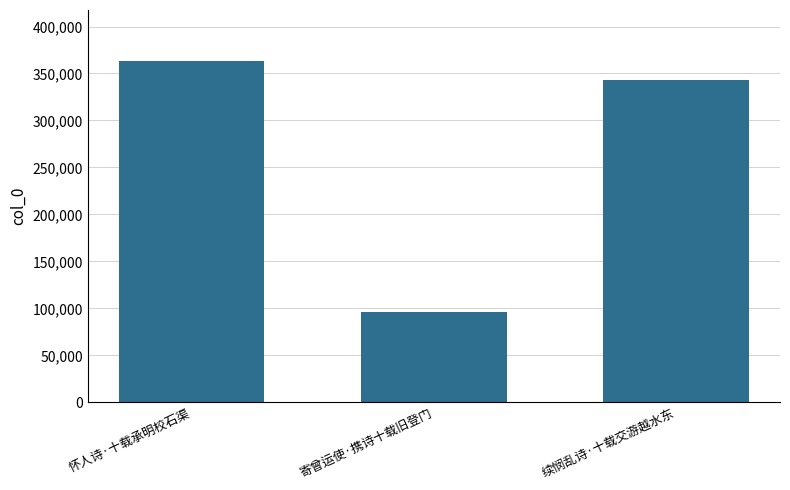

Read the value at 怀人诗·十载承明校石渠, to the nearest 50.

363100